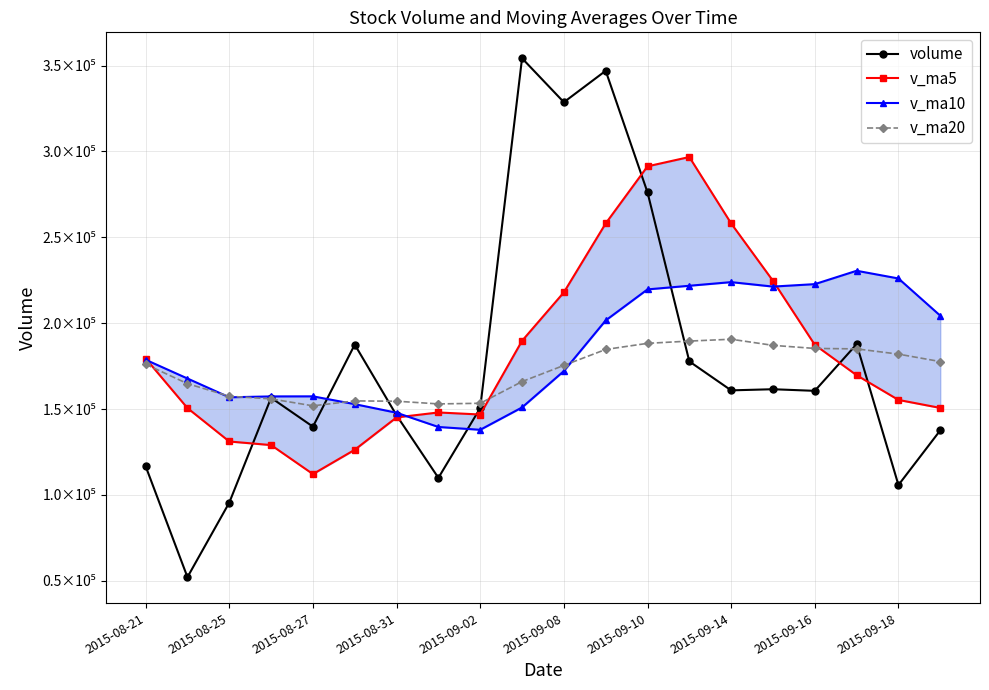

How many times do v_ma5 and volume cross each other?

6